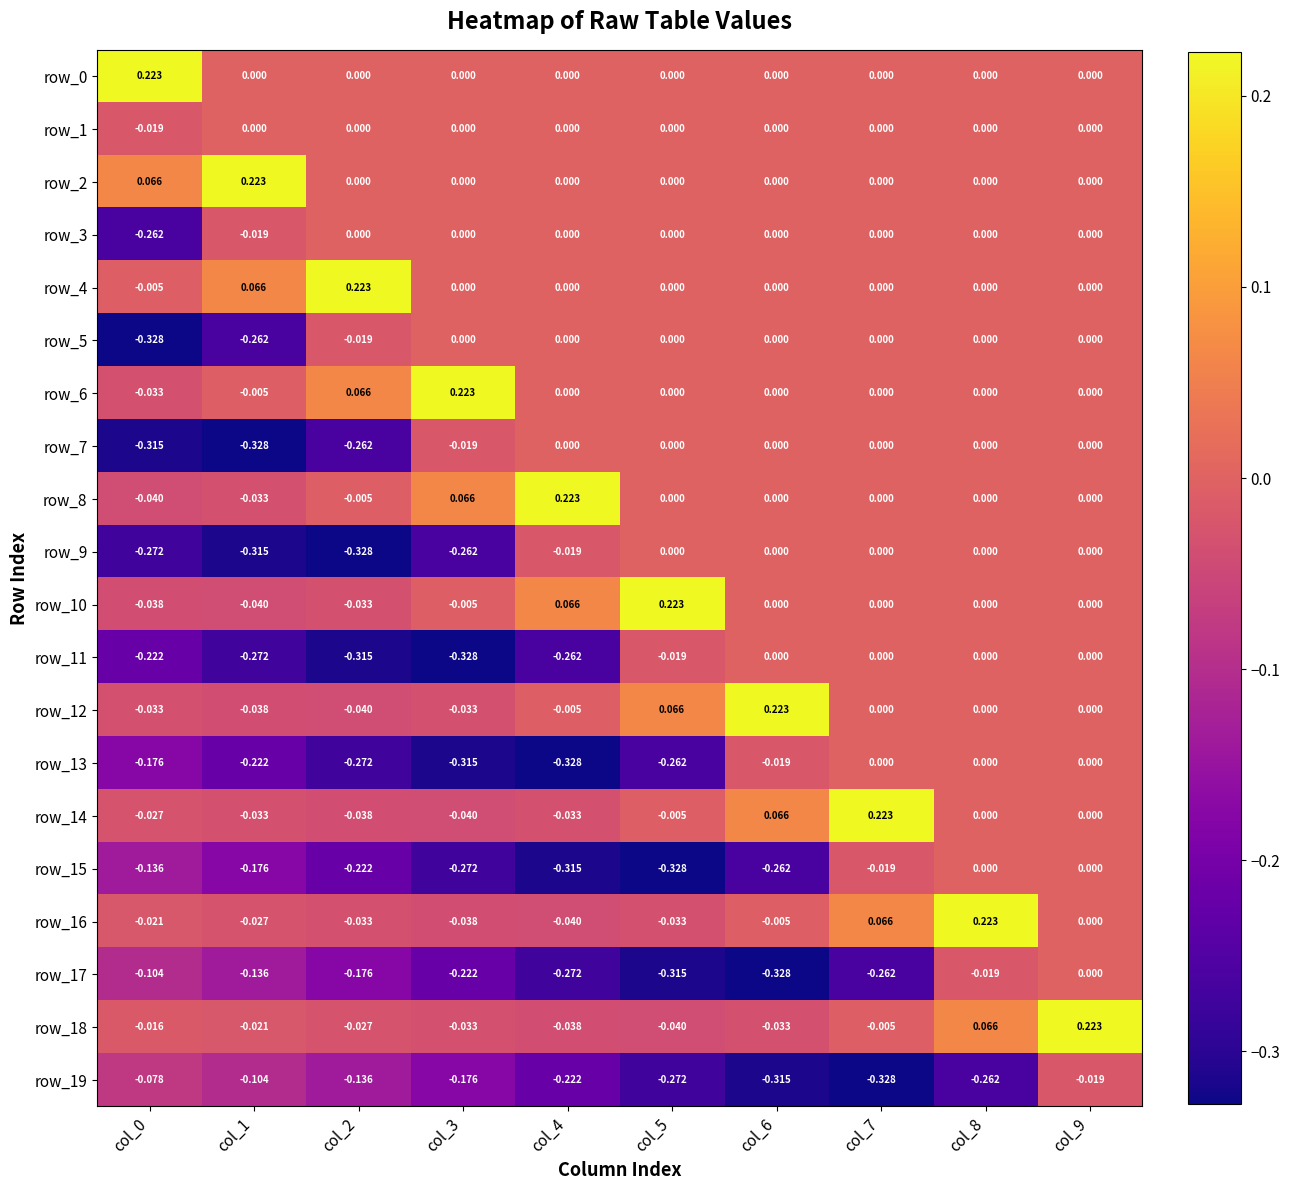

What is the sum of all row_2 values?

0.3